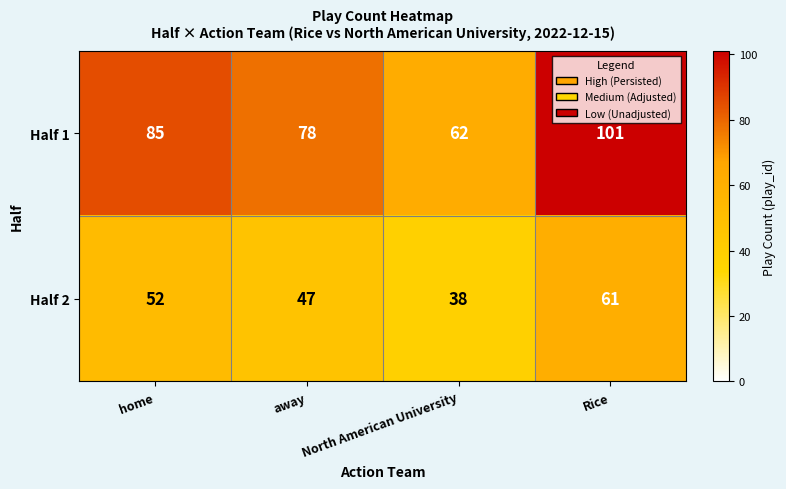

List the series in order of their overall mean, highest first.

Half 1, Half 2